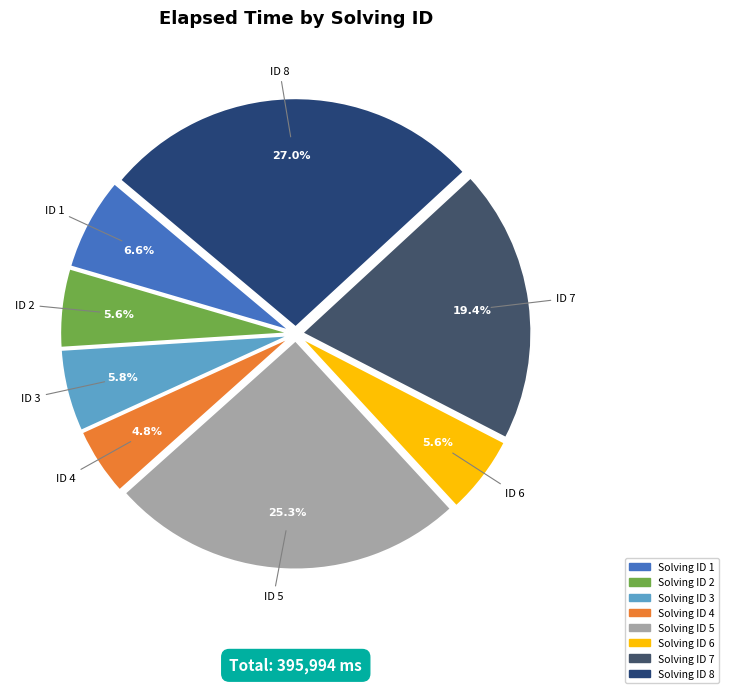

How many slices are in this pie chart?

8